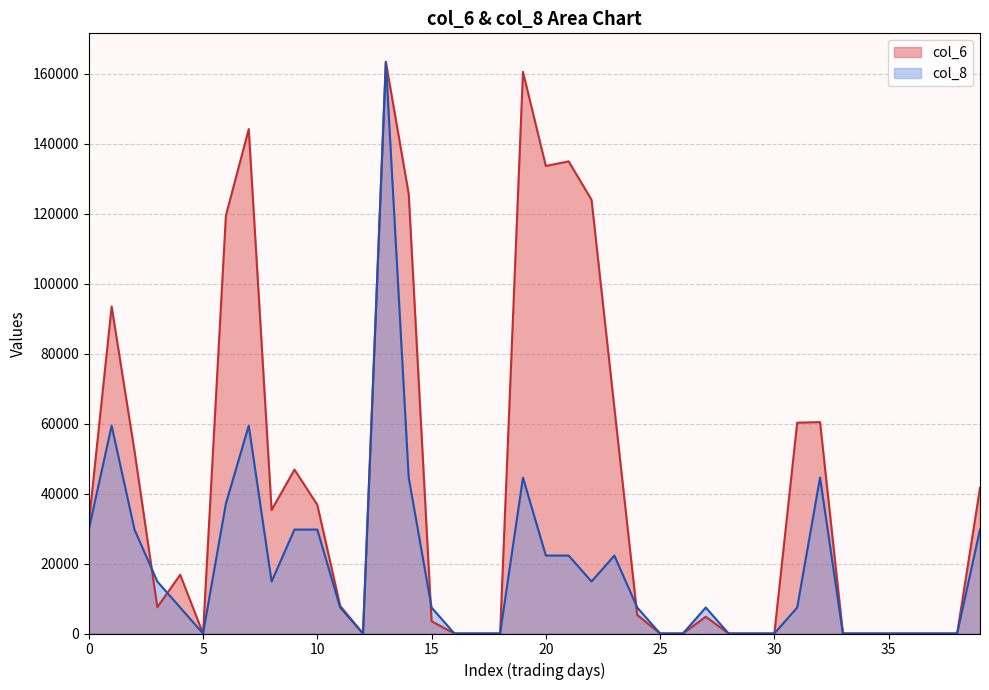

Count the number of data series in this chart.

2